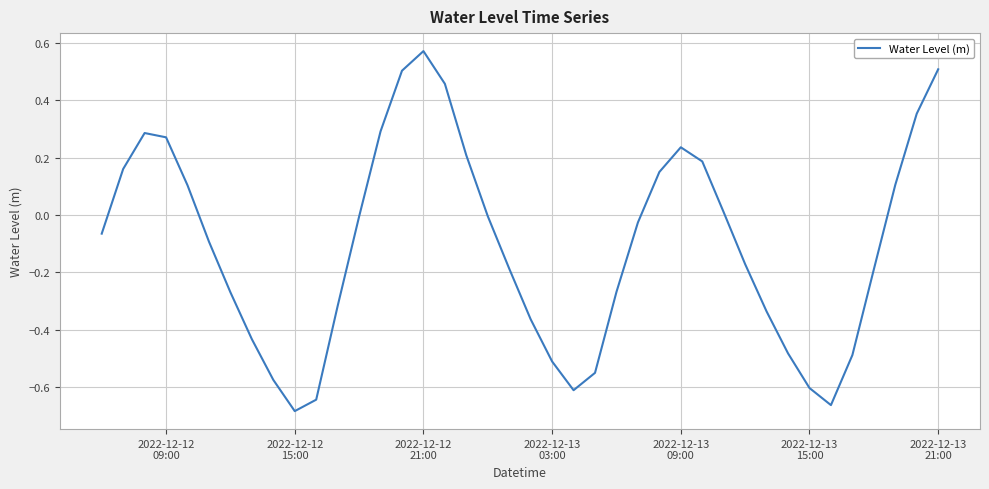

How many lines are shown in the chart?

1